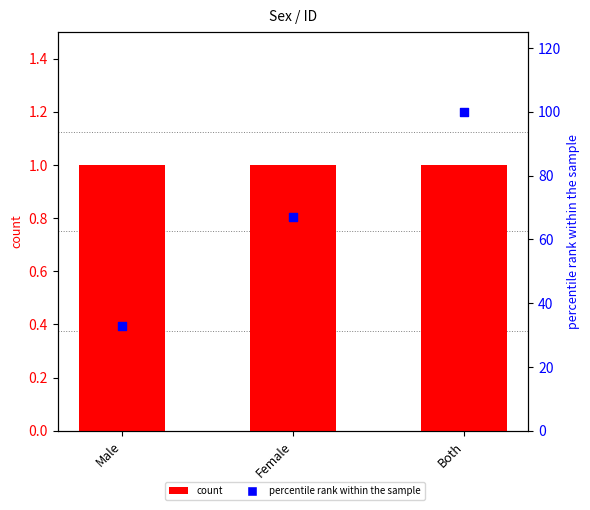

What are all the series names shown in the legend?

count, percentile rank within the sample